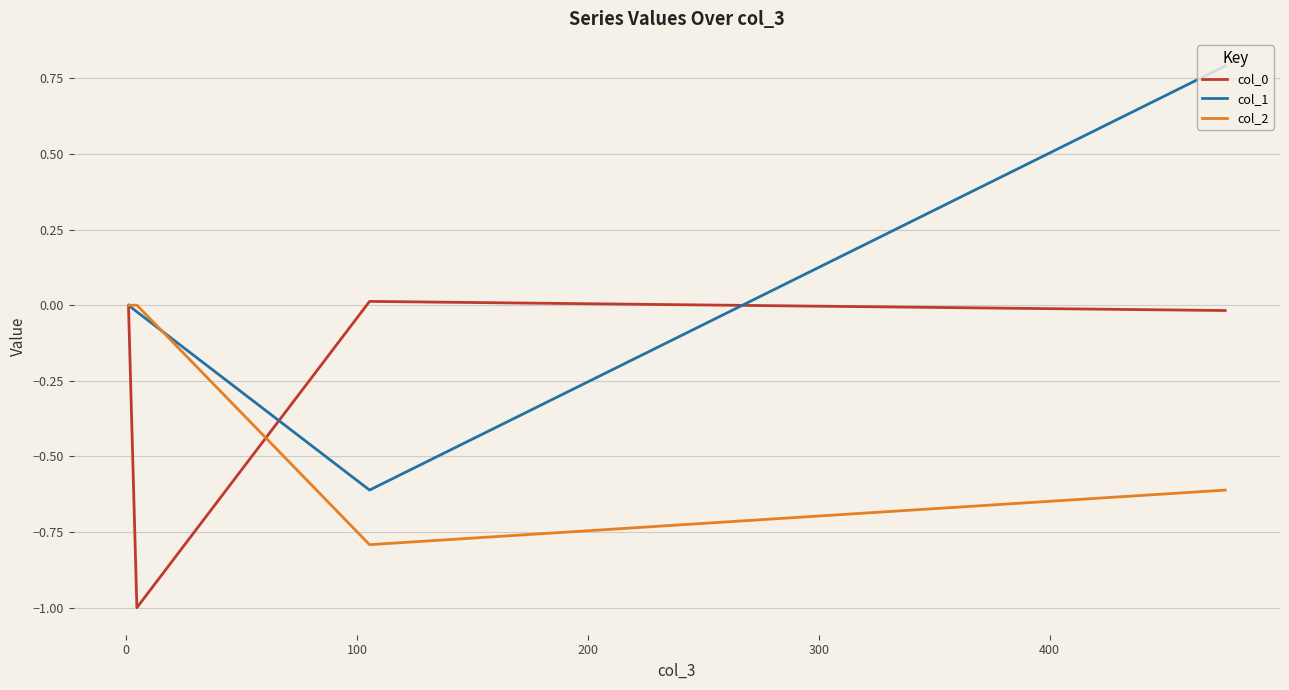

What is the average value of the col_0 series?

-0.3